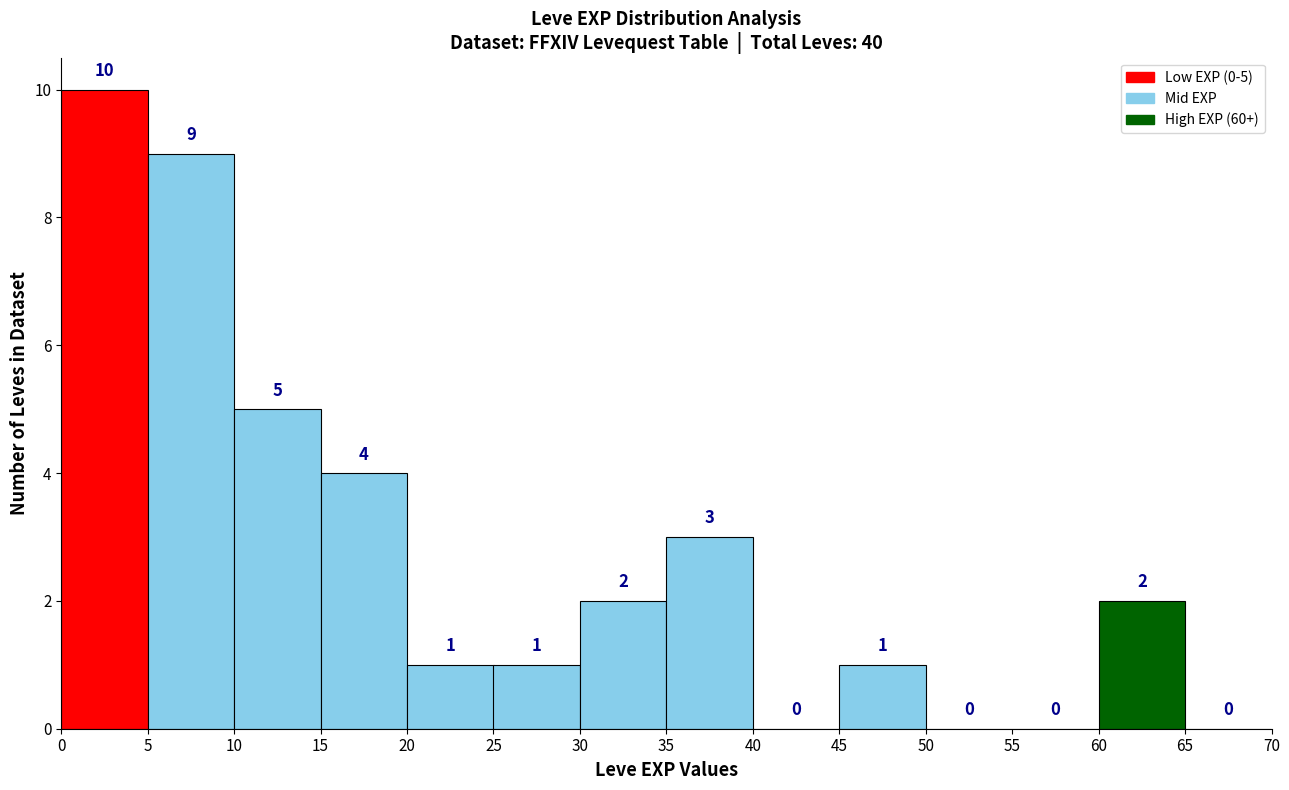

Over which range of the x-axis is the bar tallest?

0 to 5